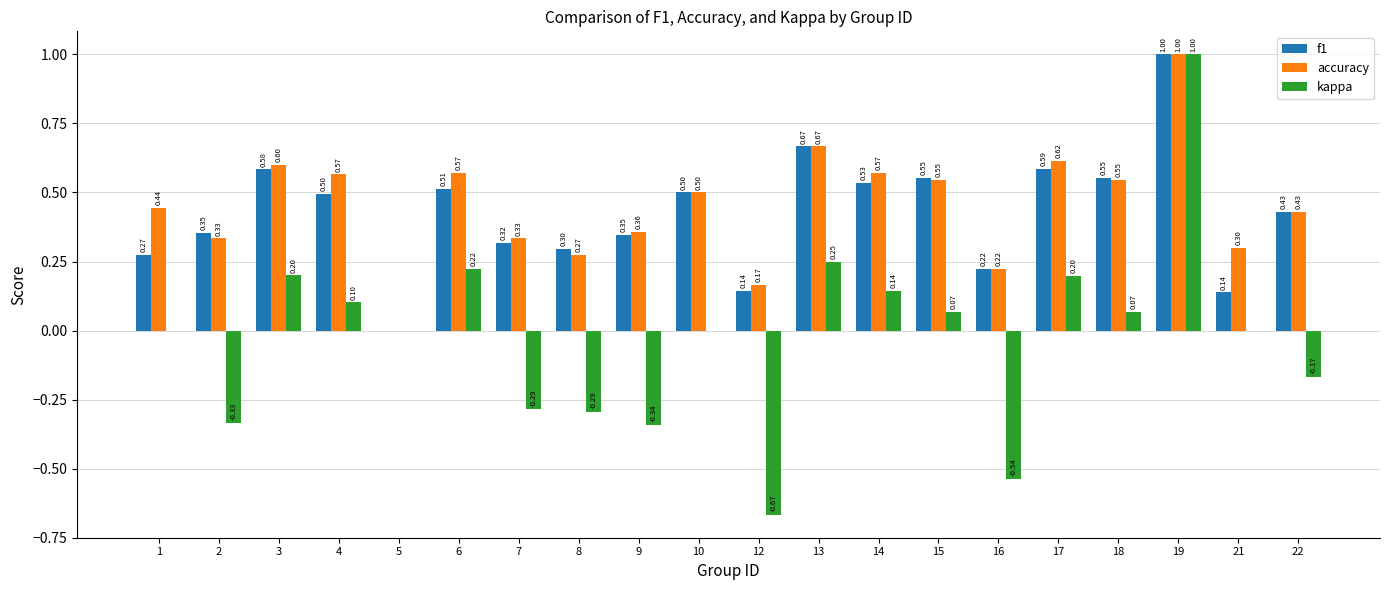

Is the value of accuracy at 14 greater than the value of f1 at 2?

Yes